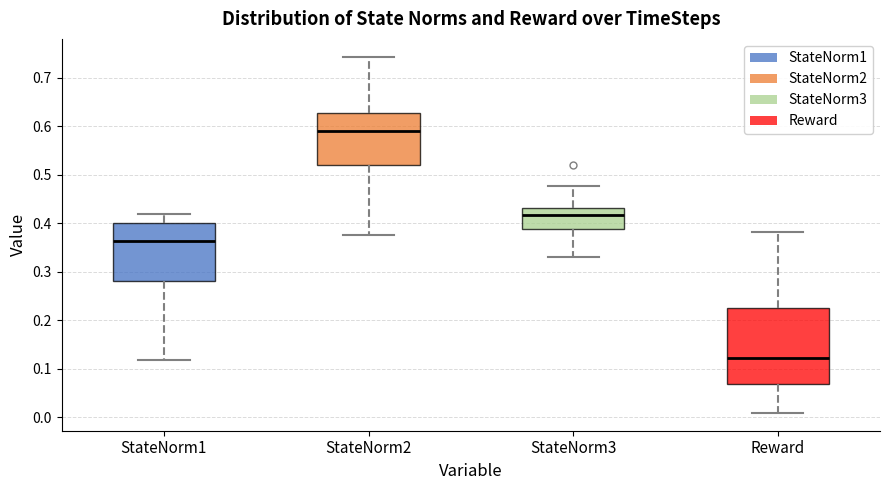

Reading left to right, transcribe this box plot: for each box, give where its median line is, the range the box spans, and where its two whiskers end, as read against the y-axis. The values are not printed on the chart, so give them approximately, as read against the axis.

StateNorm1: median 0.36, box 0.28 to 0.40, whiskers 0.12 to 0.42
StateNorm2: median 0.59, box 0.52 to 0.63, whiskers 0.38 to 0.74
StateNorm3: median 0.42, box 0.39 to 0.43, whiskers 0.33 to 0.48
Reward: median 0.12, box 0.07 to 0.23, whiskers 0.01 to 0.38